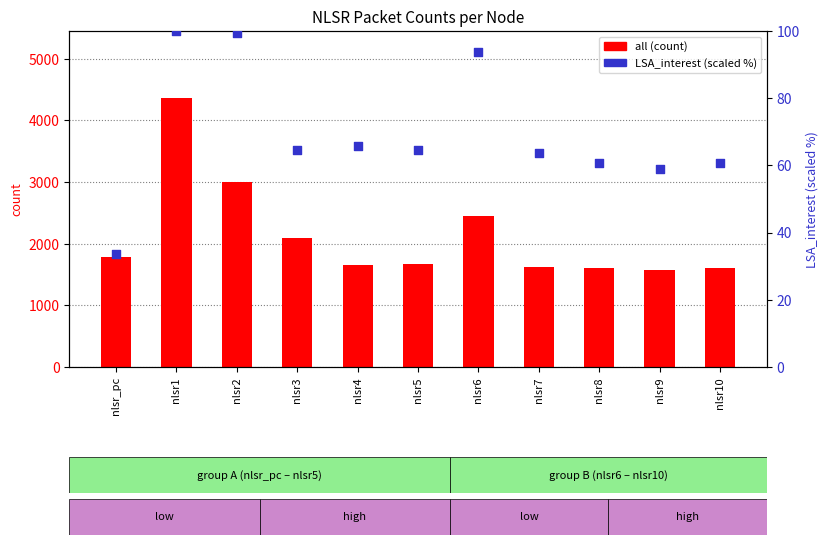

Which series has the widest spread of Y values?

all